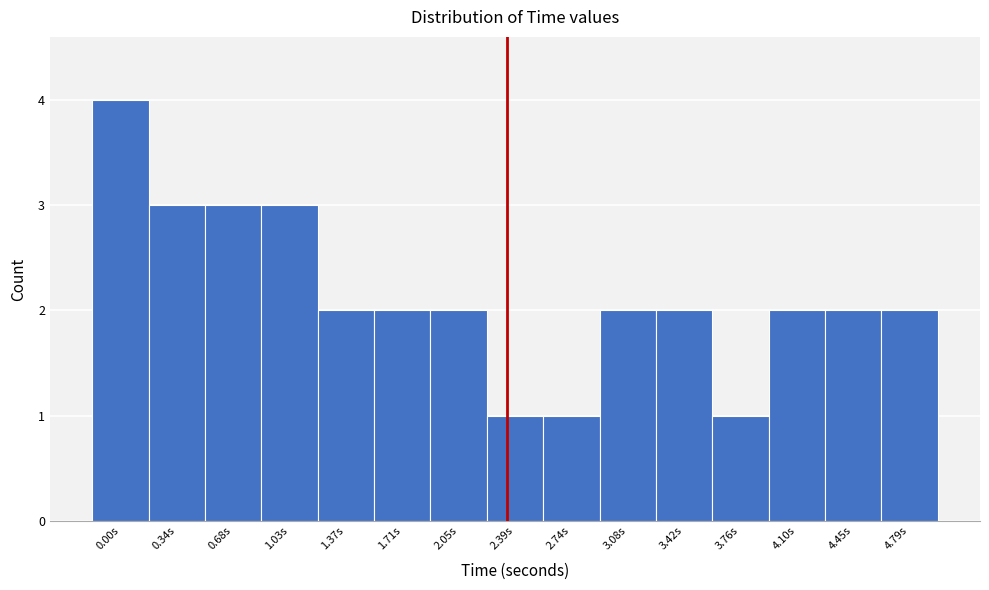

Reading left to right, what are all the values shown in this chart?

4	3	3	3	2	2	2	1	1	2	2	1	2	2	2